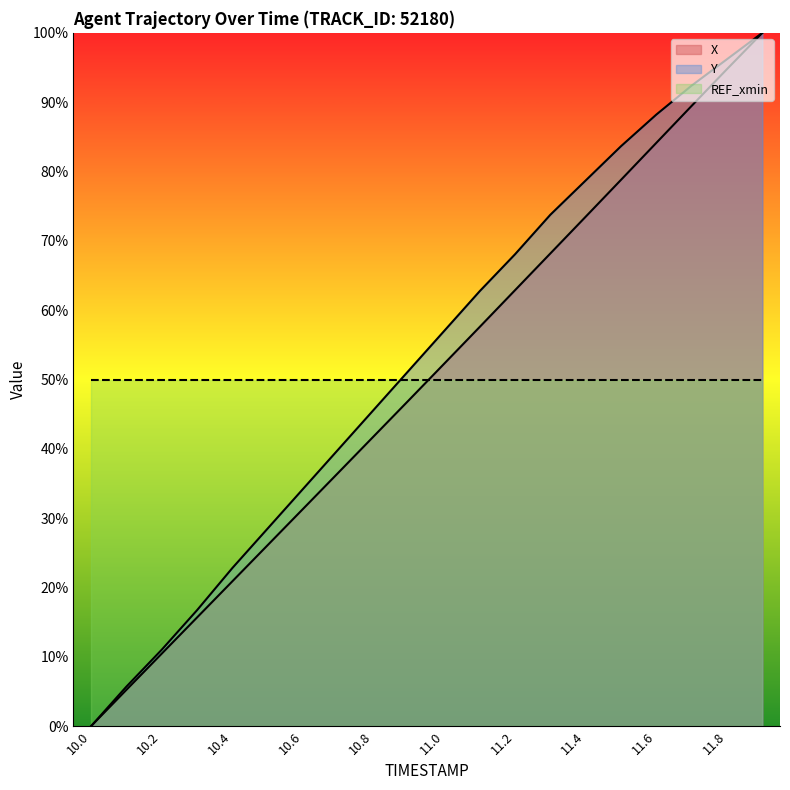

Is the value of X at 11.8 greater than the value of Y at 11.2?

Yes